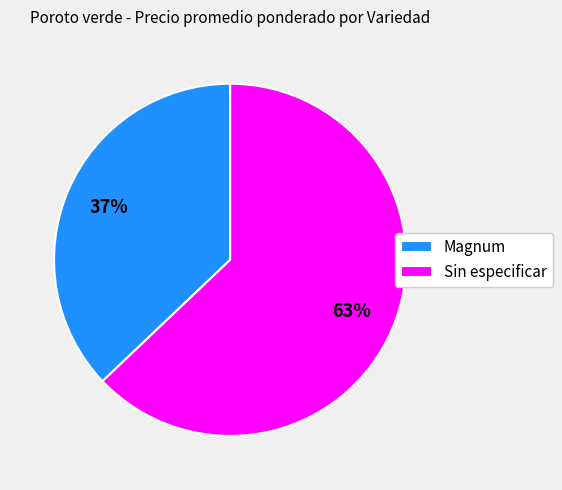

Do Sin especificar and Magnum together represent more than half of the pie?

Yes